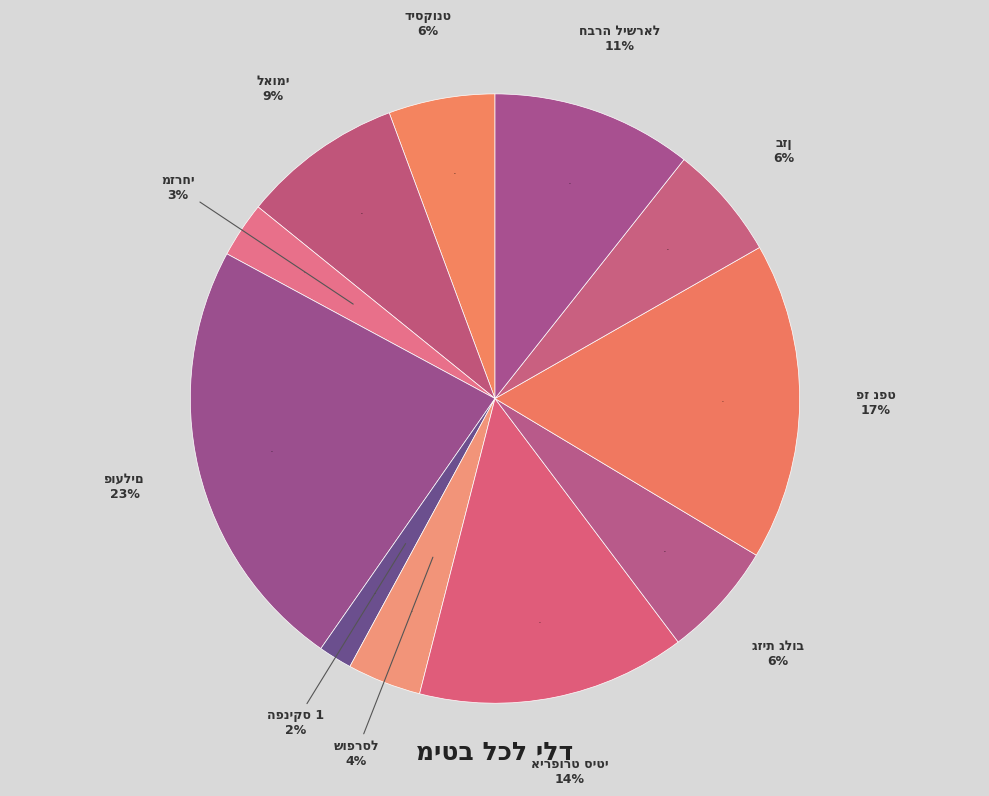

Is there any slice that represents more than half of the pie?

No